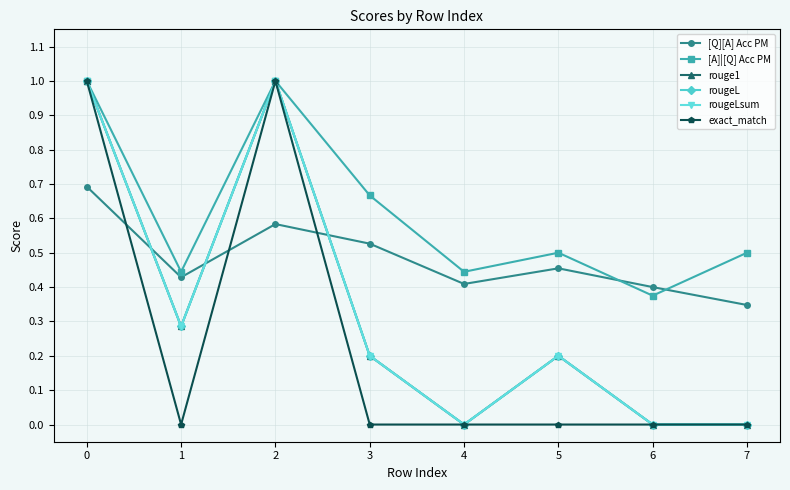

At which category does rouge1 reach its first local peak?

2